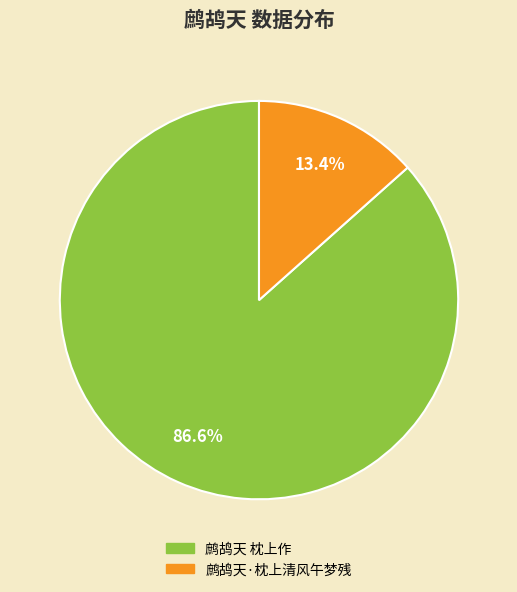

Is it true that 鹧鸪天·枕上清风午梦残 is 1% of the pie?

False